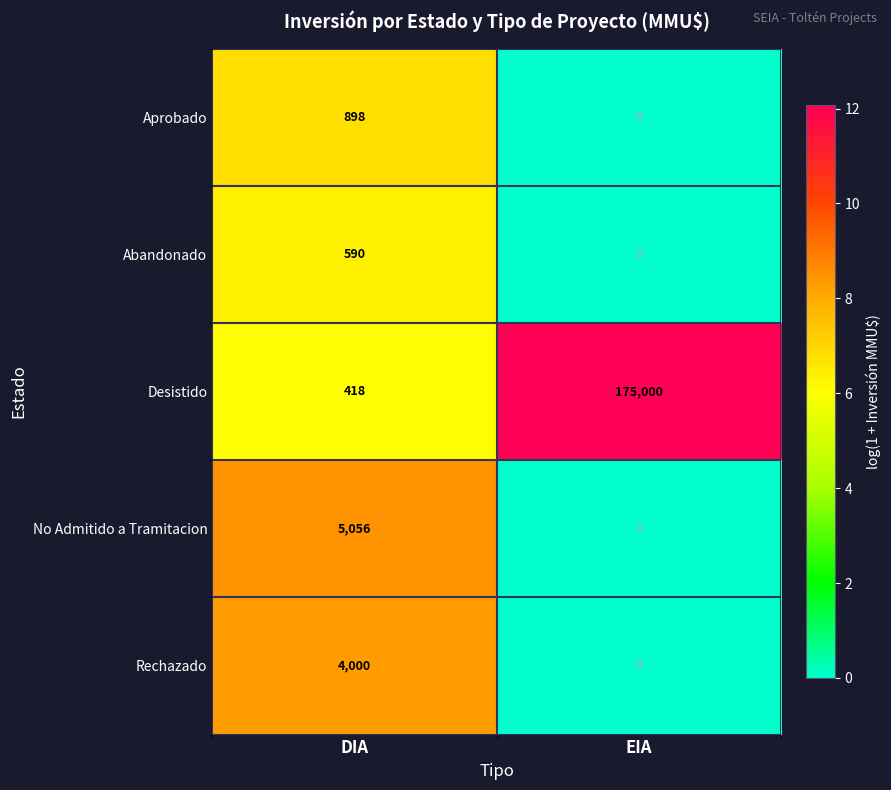

List the series in order of their peak value, highest first.

Desistido, No Admitido a Tramitacion, Rechazado, Aprobado, Abandonado